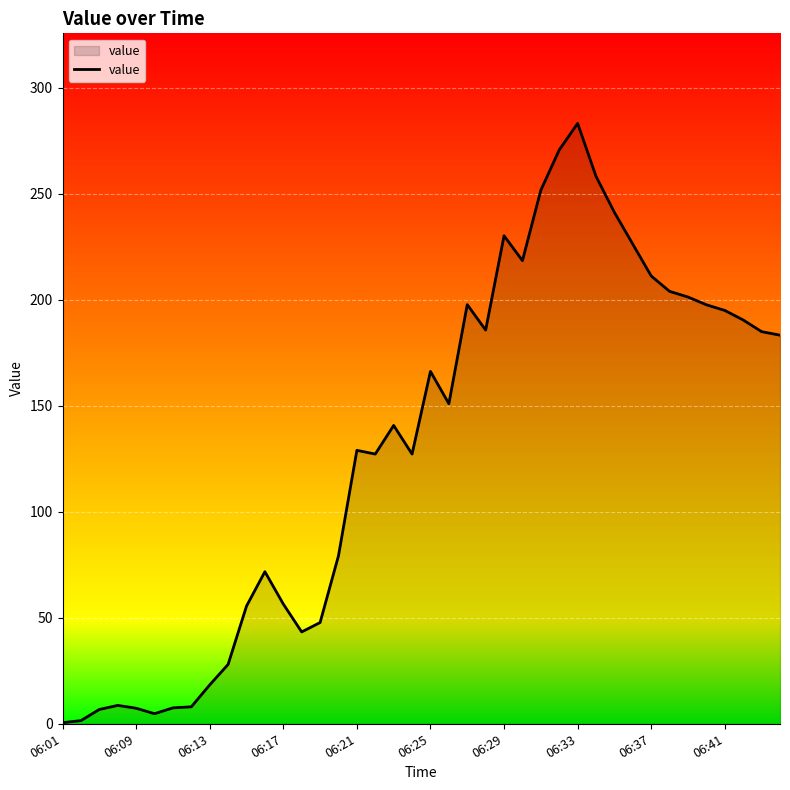

How many categories are shown in the chart?

40